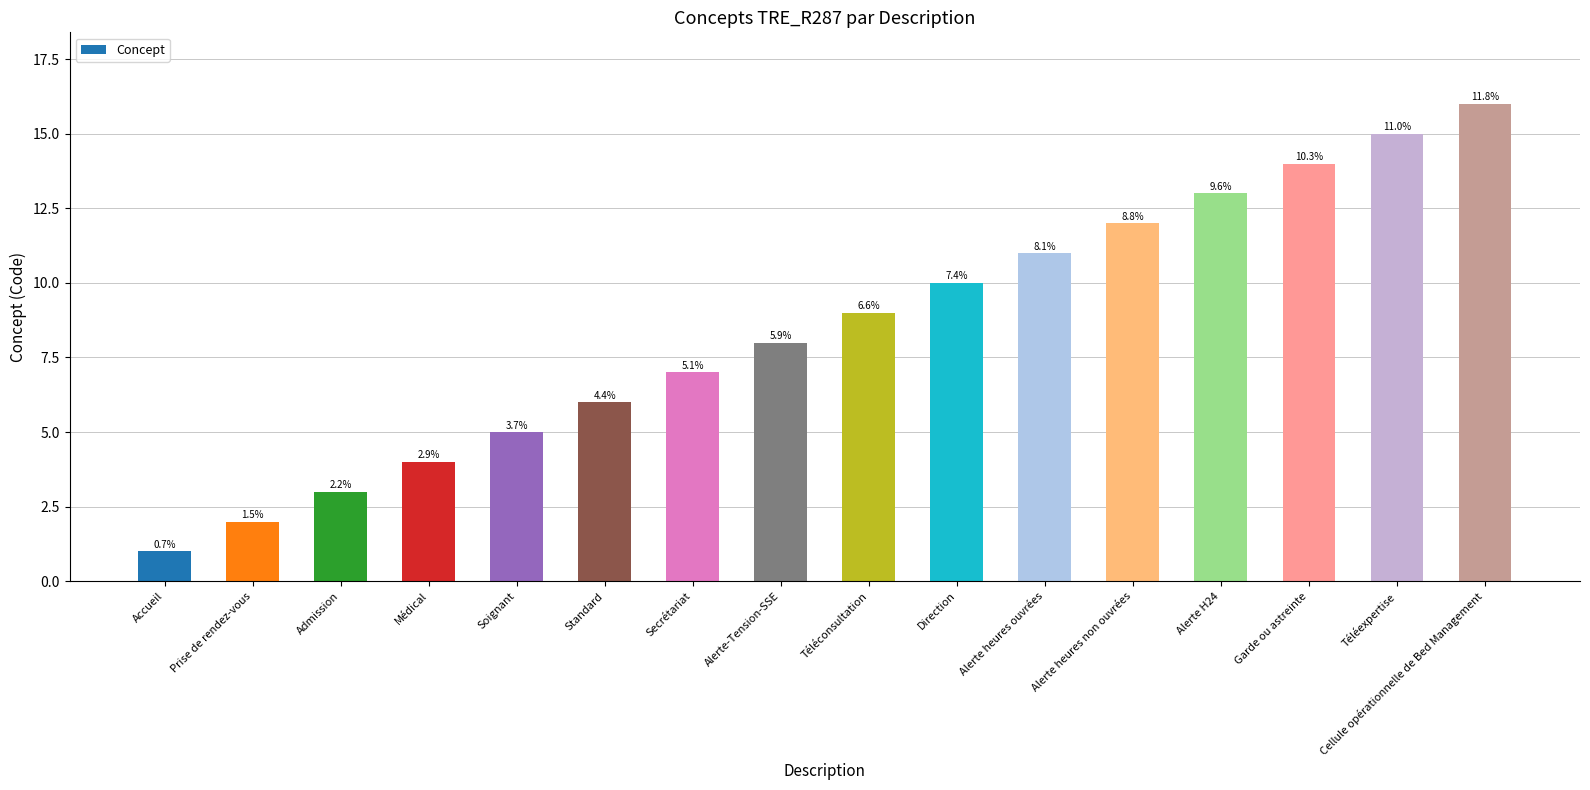

Are the bars horizontal?

No